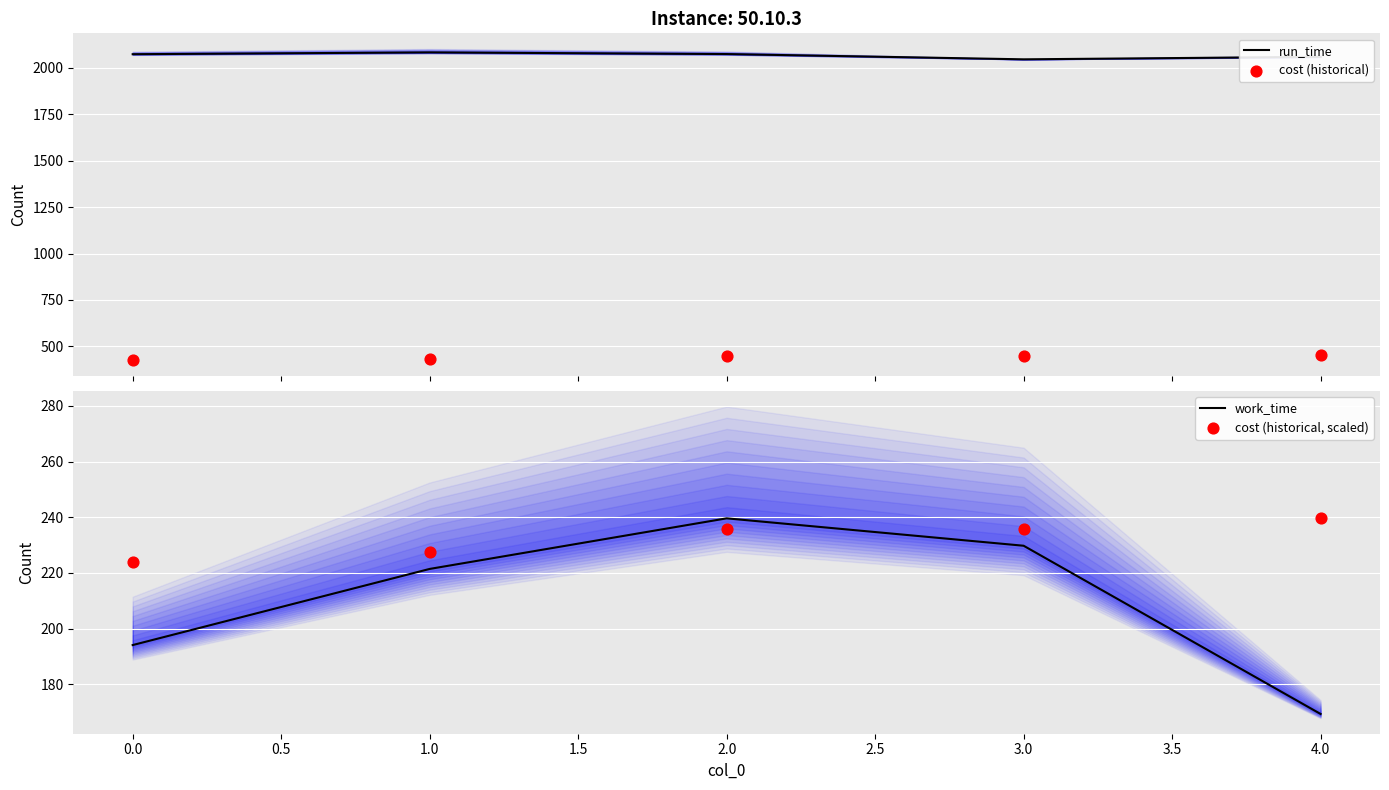

What are all the series names shown in the legend?

run_time, cost (historical), work_time, cost (historical, scaled)